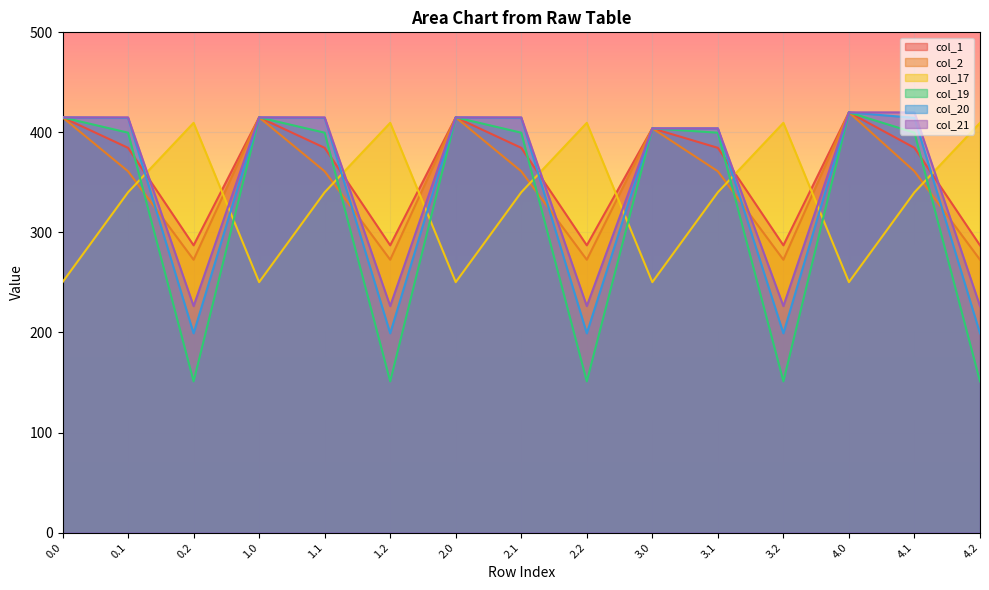

Does the chart display data point markers on the line(s)?

No